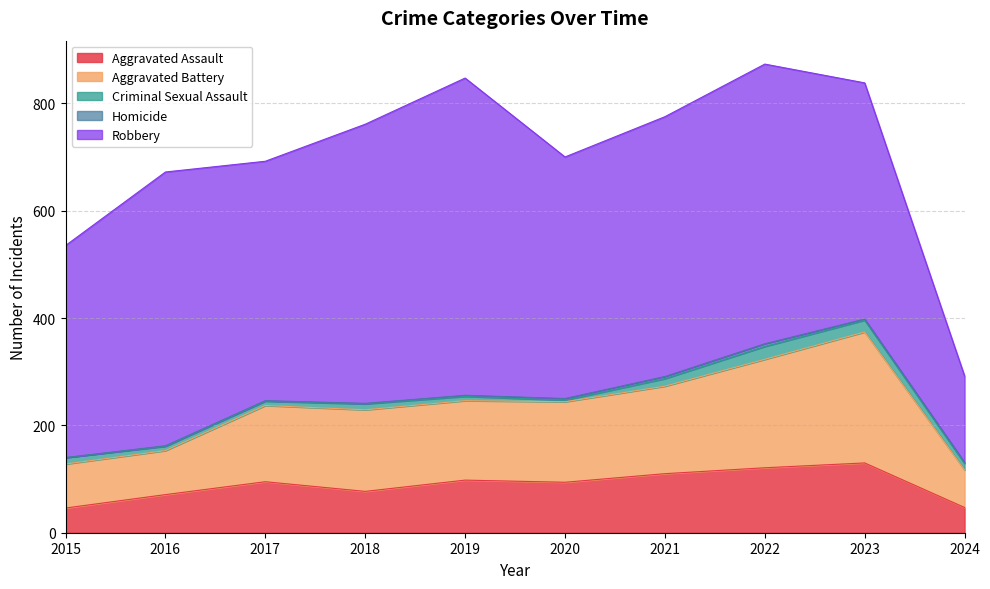

Rank the series by their maximum value, from lowest to highest.

Homicide, Criminal Sexual Assault, Aggravated Assault, Aggravated Battery, Robbery